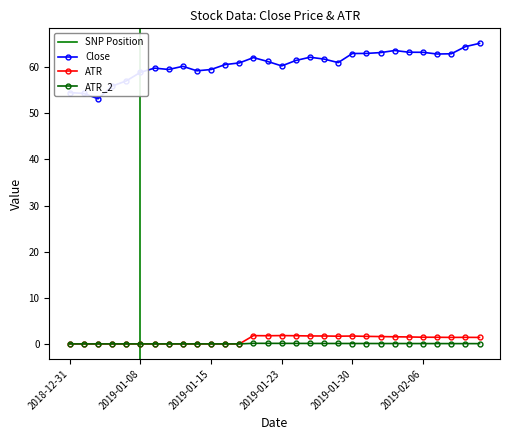

What is the sum of the ATR values at 2019-01-23 and 2019-01-25?

3.5